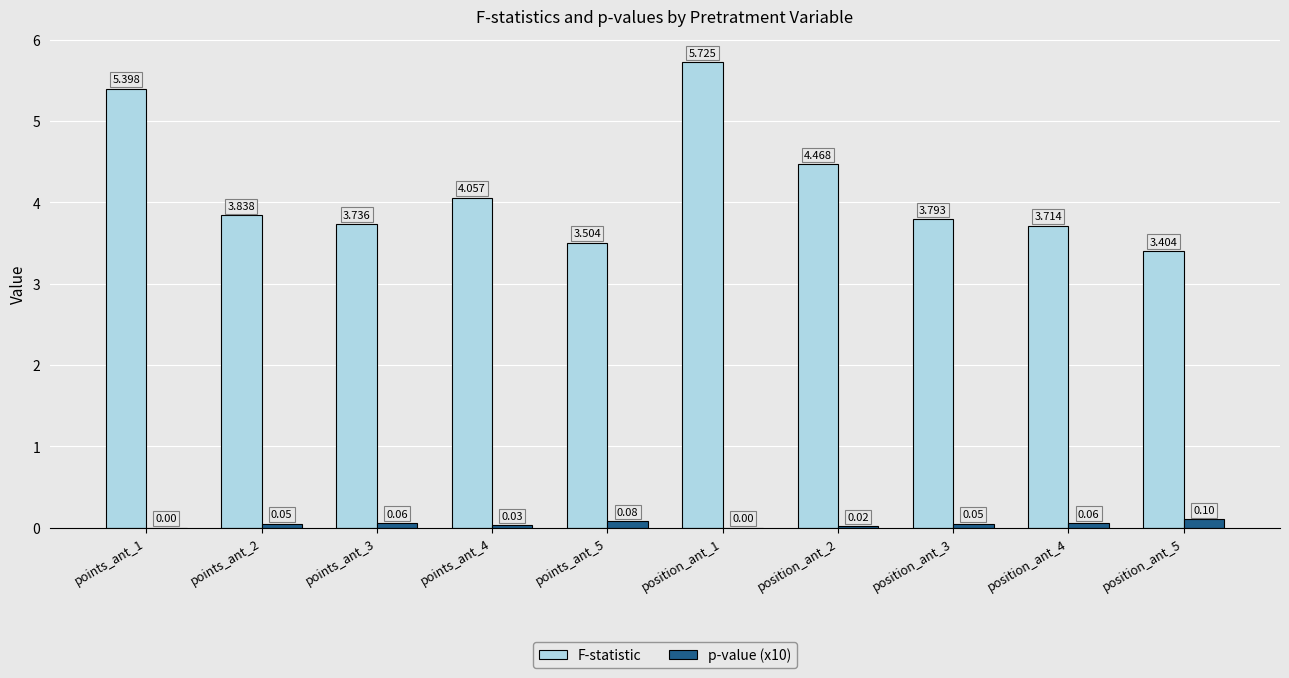

What are all the series names shown in the legend?

F-statistic, p-value (x10)